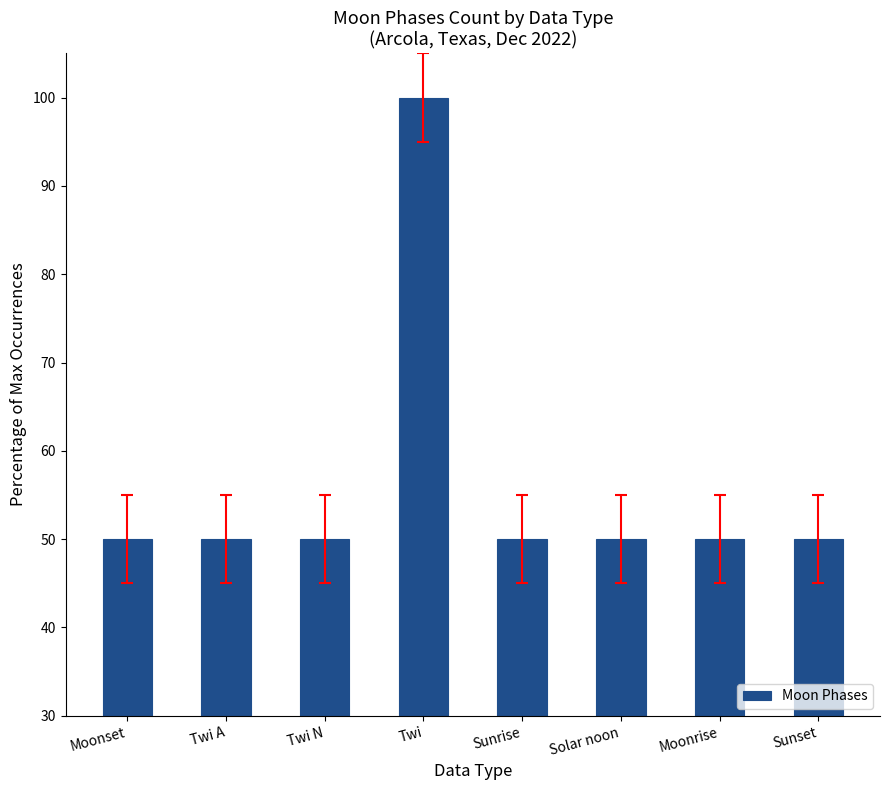

Reading right to left, extract all data points from this chart.

Sunset=50	Moonrise=50	Solar noon=50	Sunrise=50	Twi=100	Twi N=50	Twi A=50	Moonset=50